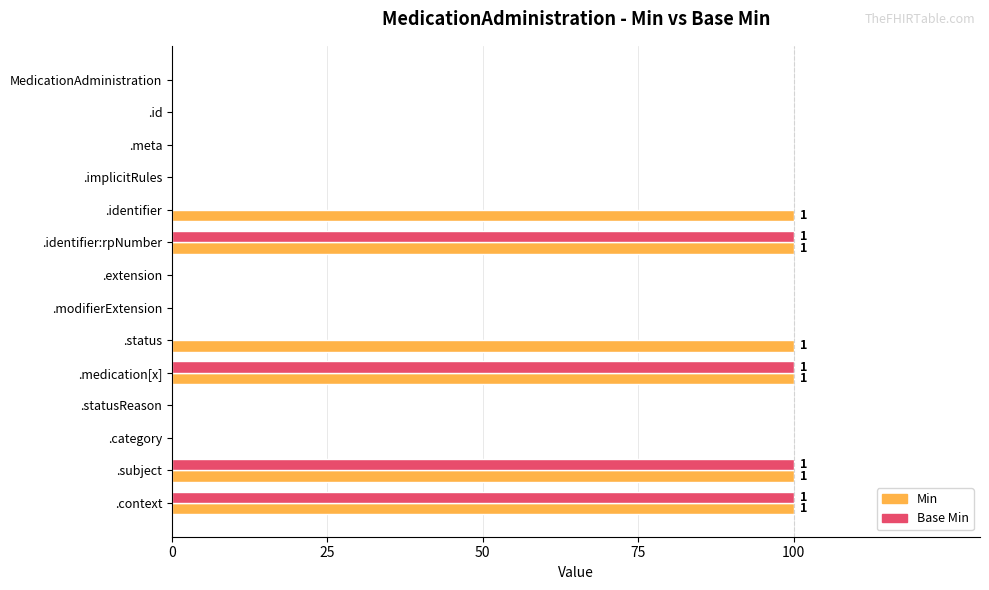

Count the Base Min values in the range 0 to 100.

14